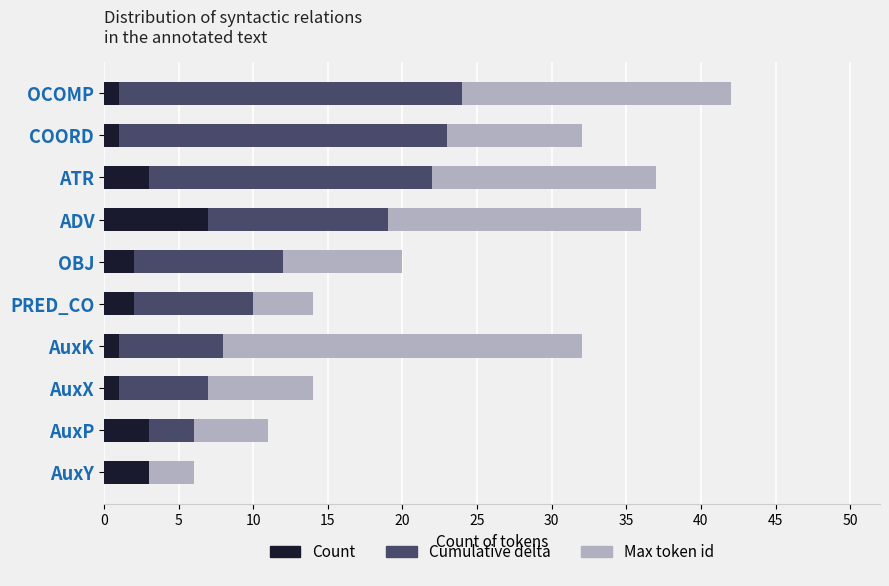

At which category is the sum across all series the highest?

OCOMP